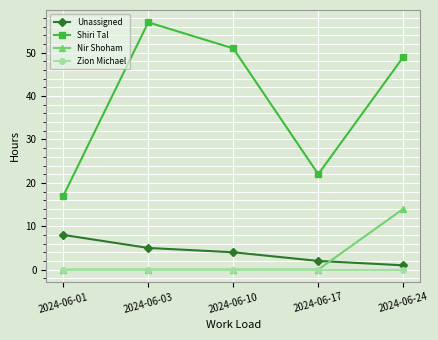

True or false: Nir Shoham and Shiri Tal intersect in this chart.

False